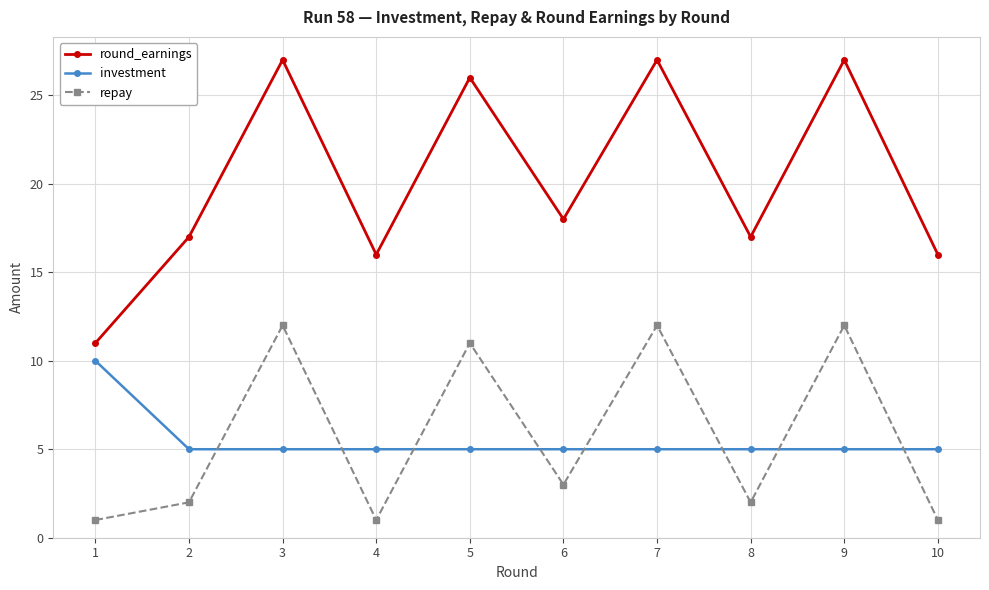

True or false: repay and round_earnings cross at least once.

False